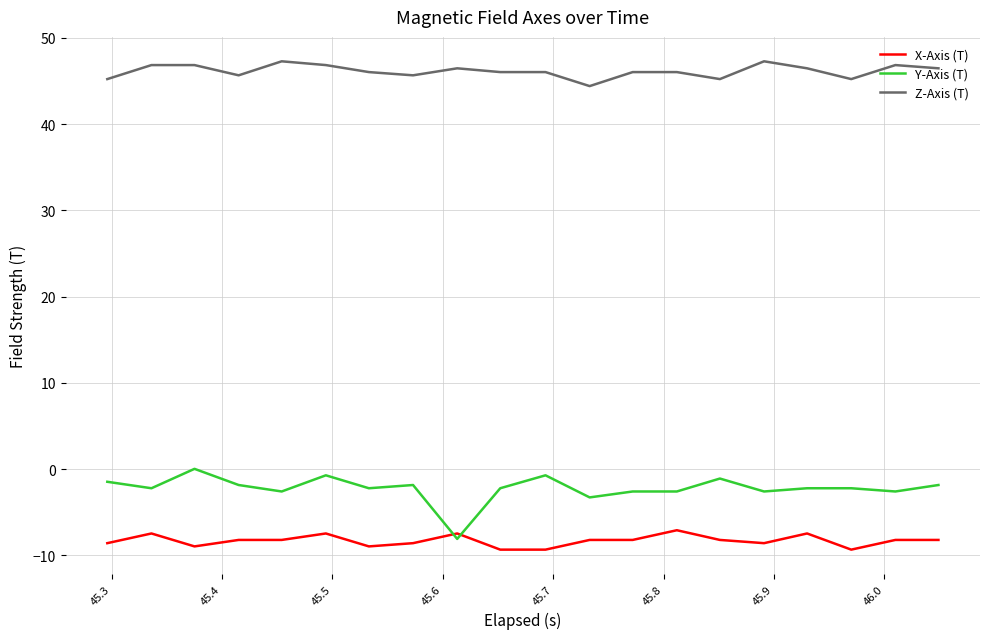

What is the difference between the maximum and minimum values in the Y-Axis (T) series?

8.1